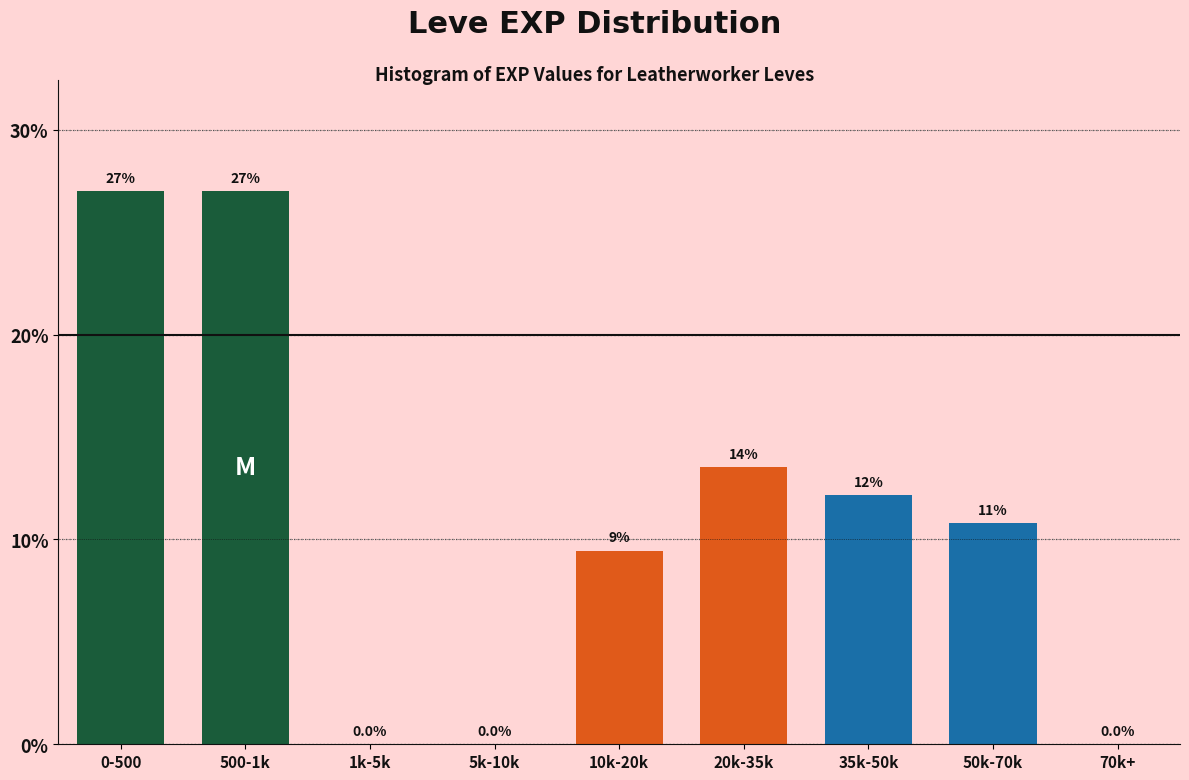

Reading left to right, extract all data points from this chart.

0-500=27.0	500-1k=27.0	1k-5k=0.0	5k-10k=0.0	10k-20k=9.5	20k-35k=13.5	35k-50k=12.2	50k-70k=10.8	70k+=0.0